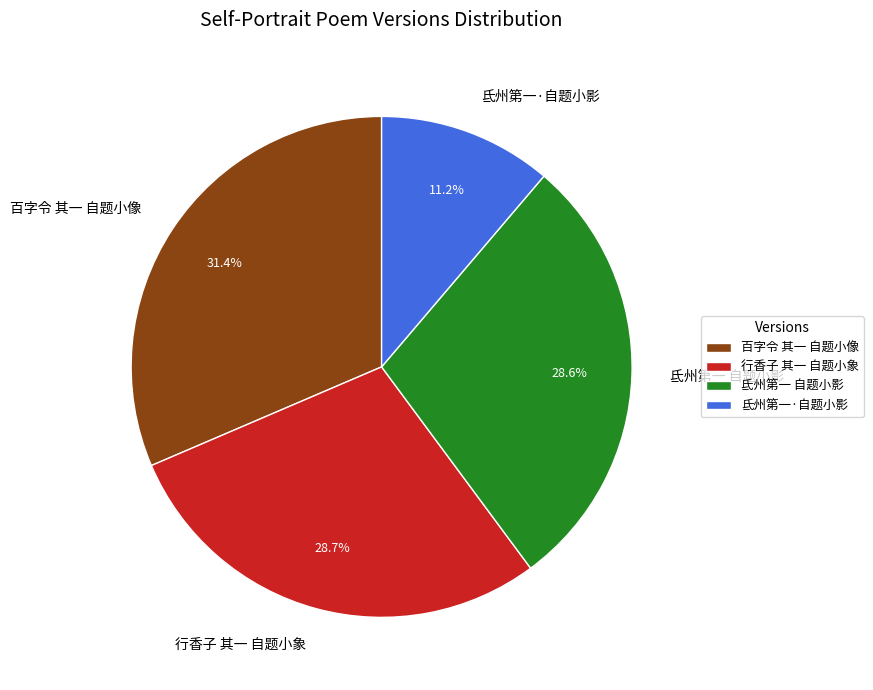

Does any single category account for the majority?

No